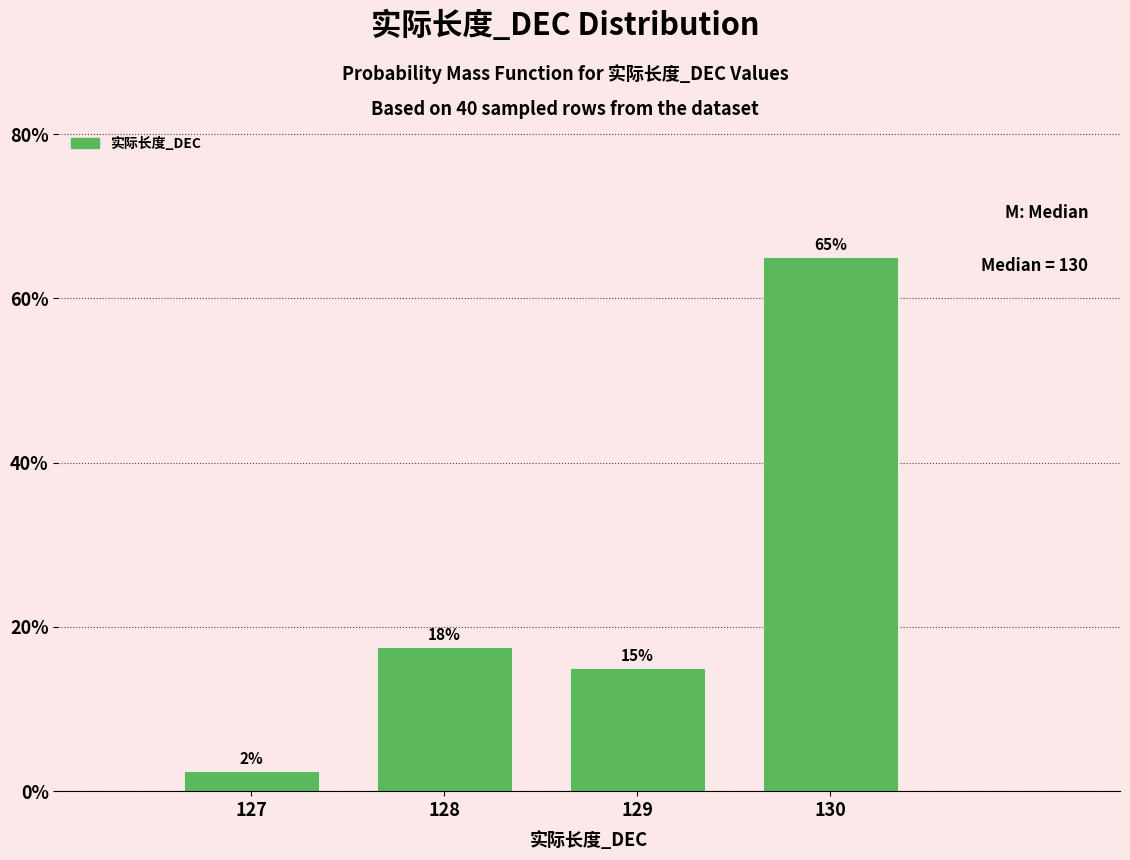

Which range on the x-axis has the tallest bar?

129.5 to 130.5